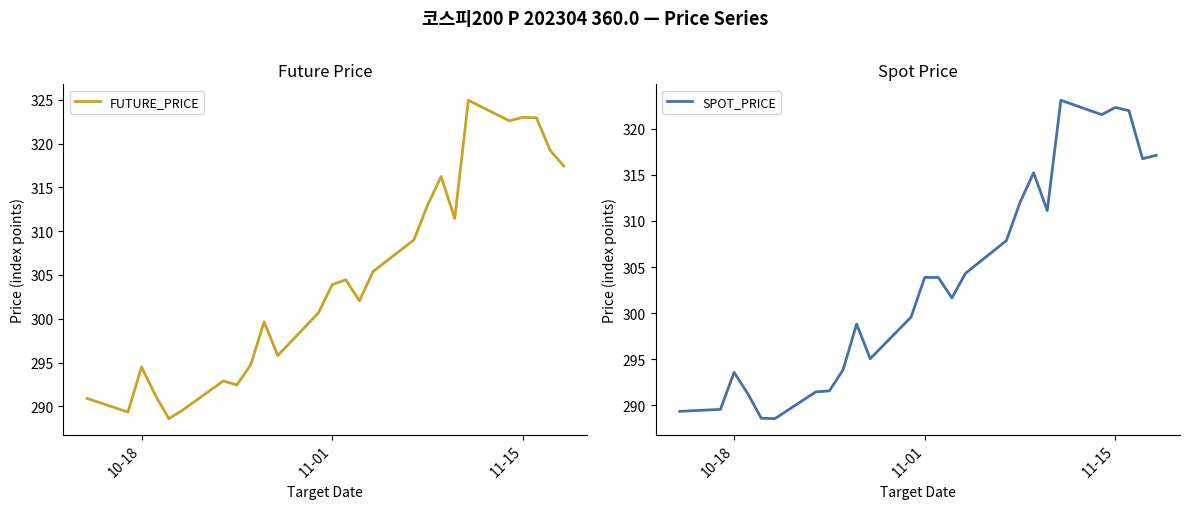

How many times do SPOT_PRICE and FUTURE_PRICE cross each other?

4